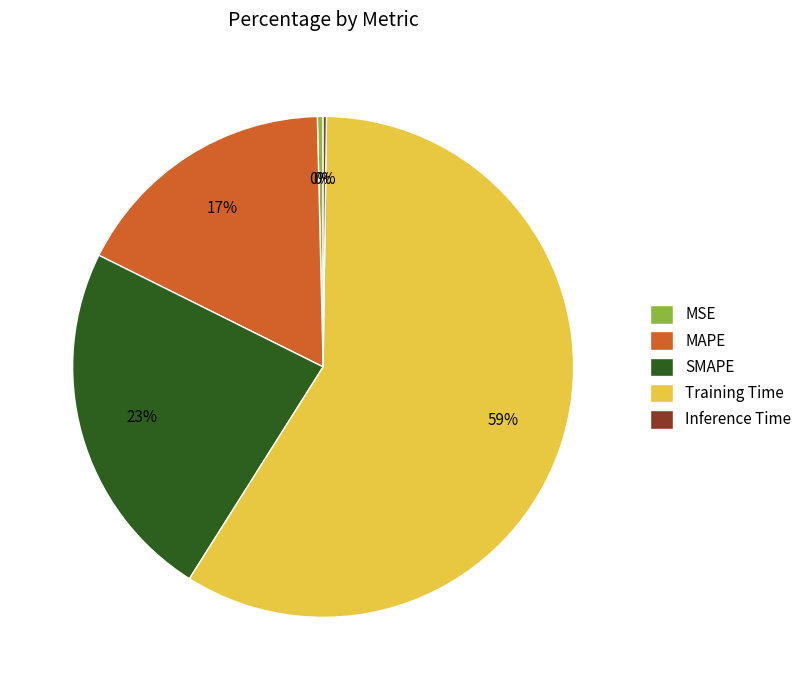

Which has a higher value, SMAPE or MAPE?

SMAPE